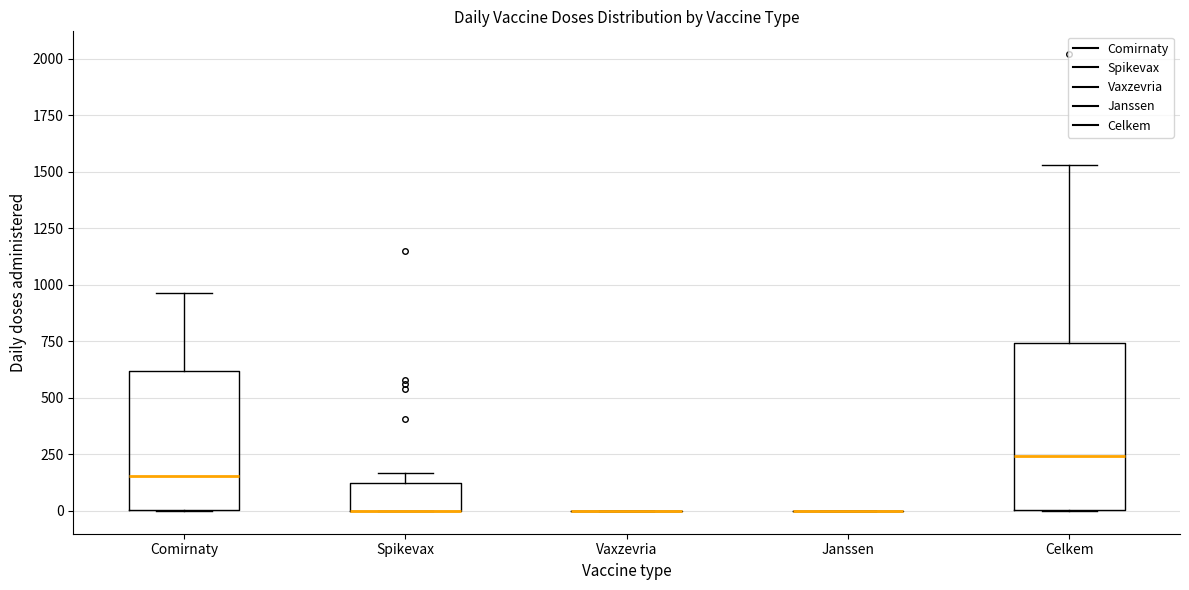

Where is the lower edge of the box for Comirnaty on the y-axis? The values are not printed on the chart, so give them approximately, as read against the axis.

0